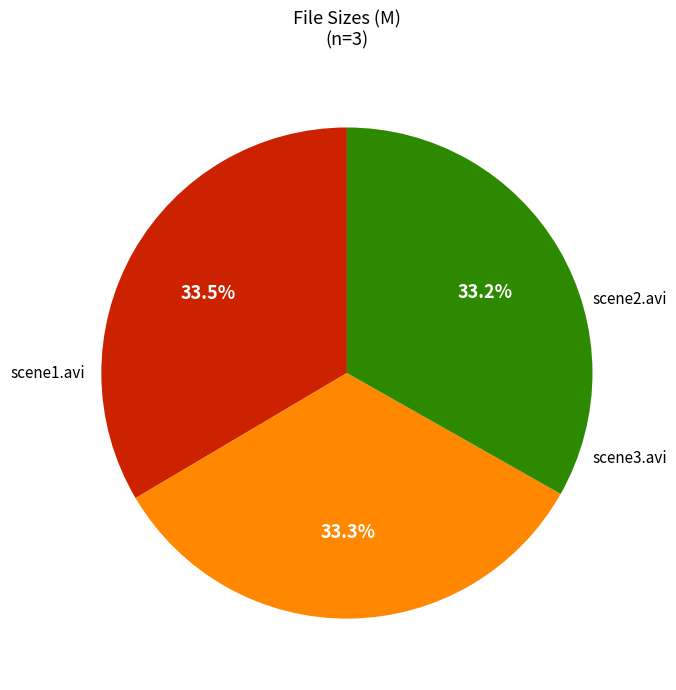

Does any single category account for the majority?

No